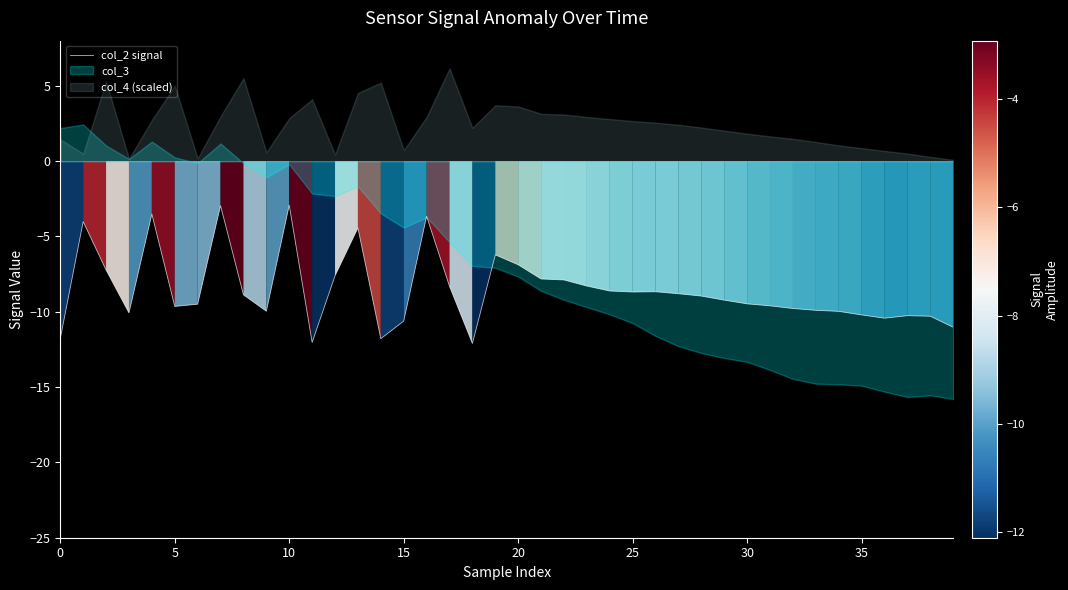

What is the highest value of the col_2 signal series?

-2.9